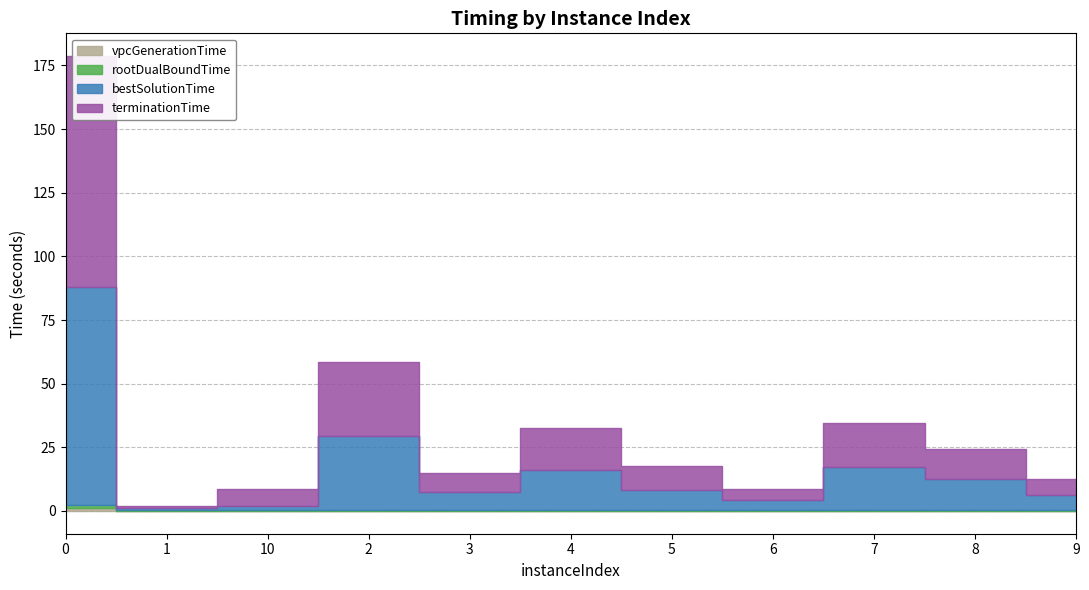

Reading right to left, what are all the values shown in this chart?

vpcGenerationTime: 9=0.0	8=0.0	7=0.0	6=0.0	5=0.0	4=0.0	3=0.0	2=0.0	10=0.0	1=0.0	0=1.0
rootDualBoundTime: 9=0.3	8=0.4	7=0.4	6=0.3	5=0.3	4=0.4	3=0.4	2=0.4	10=0.4	1=0.3	0=1.5
bestSolutionTime: 9=6.1	8=12.0	7=17.1	6=4.1	5=8.0	4=15.7	3=7.2	2=29.1	10=1.7	1=0.8	0=85.4
terminationTime: 9=6.1	8=12.1	7=17.1	6=4.1	5=9.5	4=16.4	3=7.2	2=29.1	10=6.4	1=0.9	0=90.8